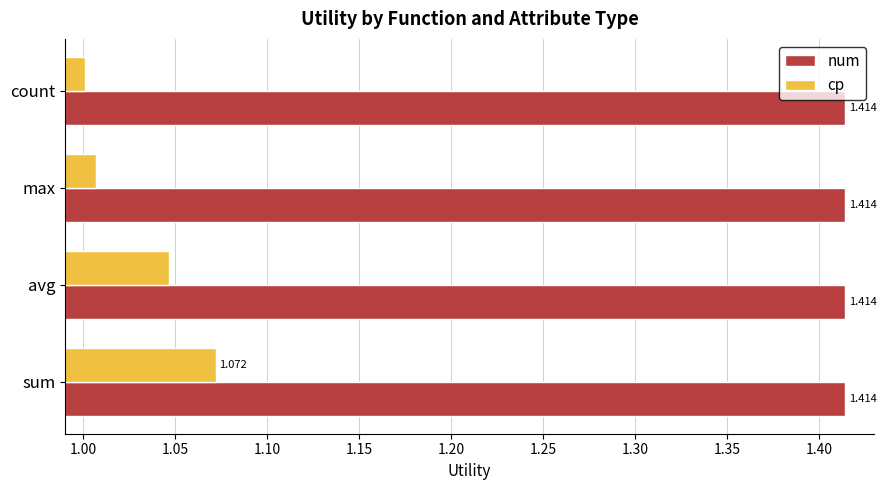

At which label does cp reach its minimum?

count